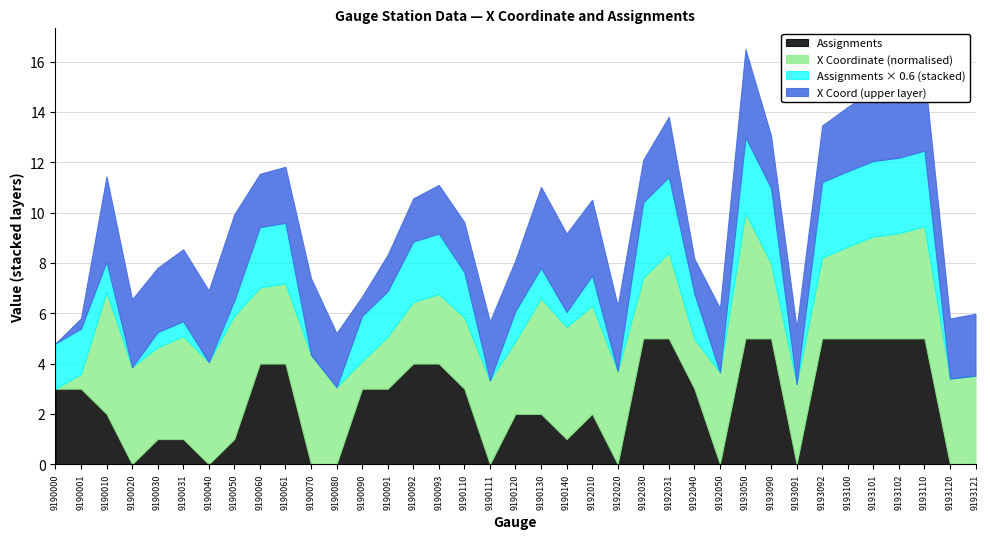

True or false: Assignments has a value of 3.0 at 9190001.

True